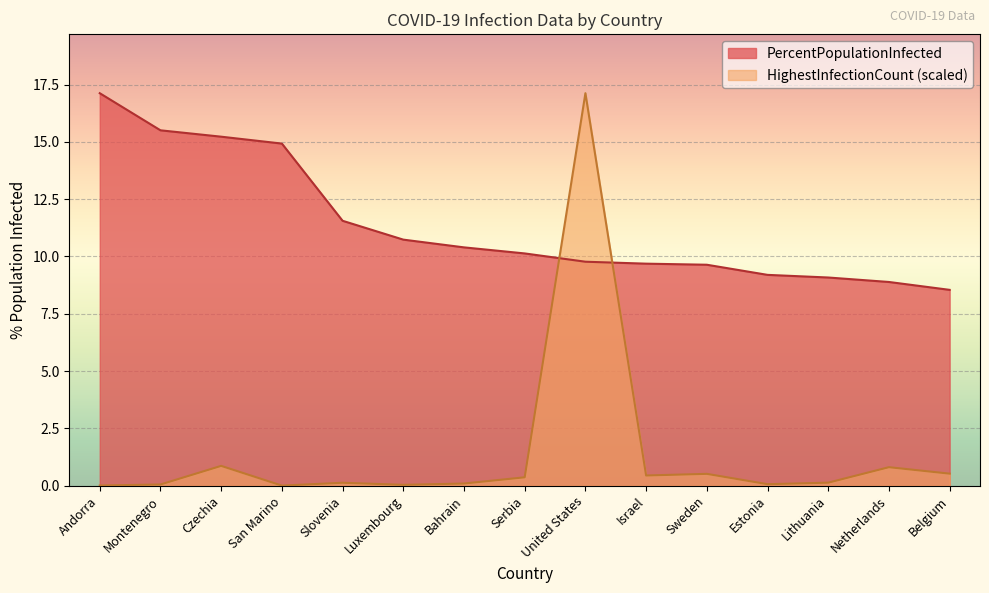

What is the difference between the highest and lowest values at Lithuania?

9.0